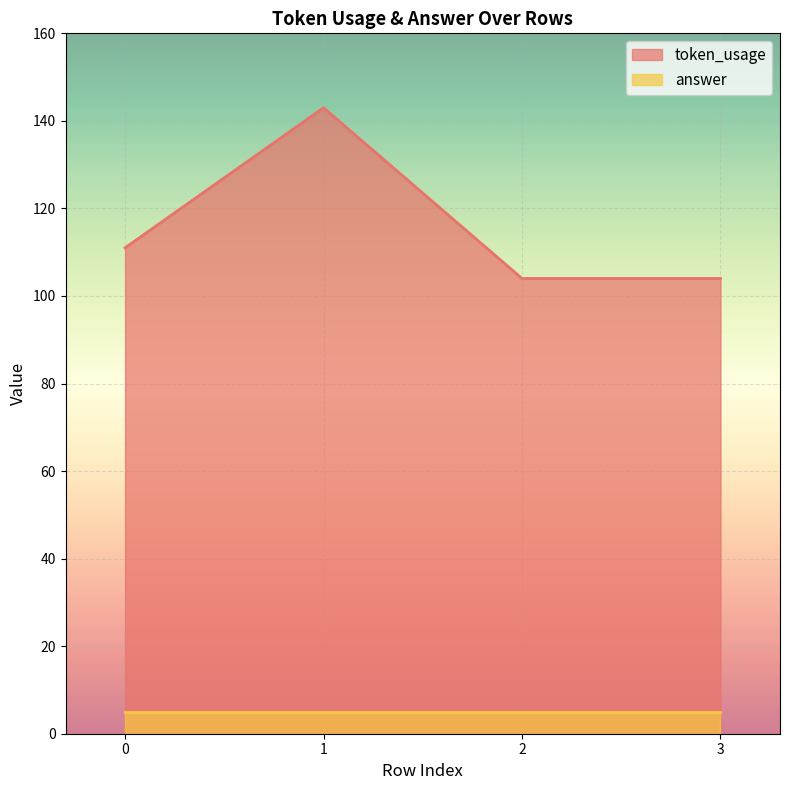

Reading left to right, list all the values displayed in this chart.

111	143	104	104